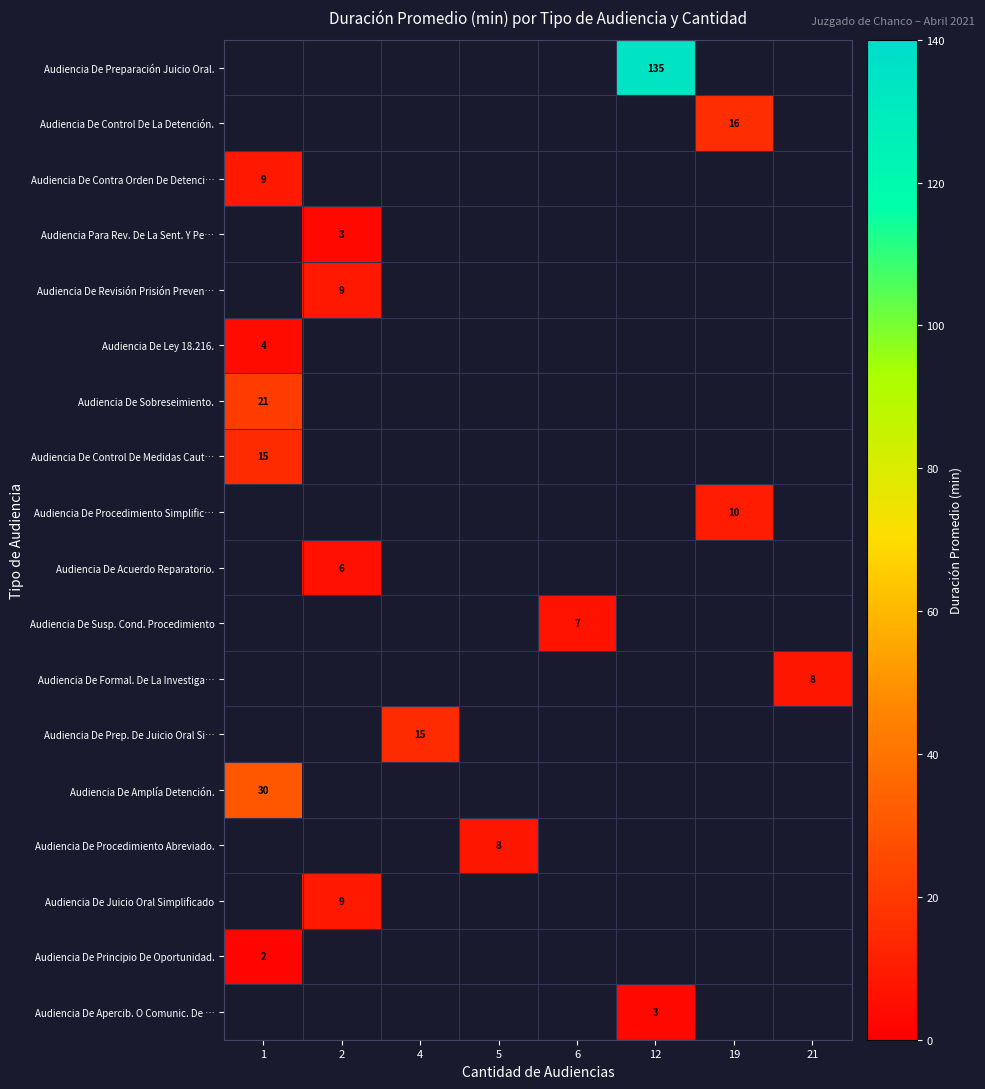

Which has a higher value, 12 or 21?

21